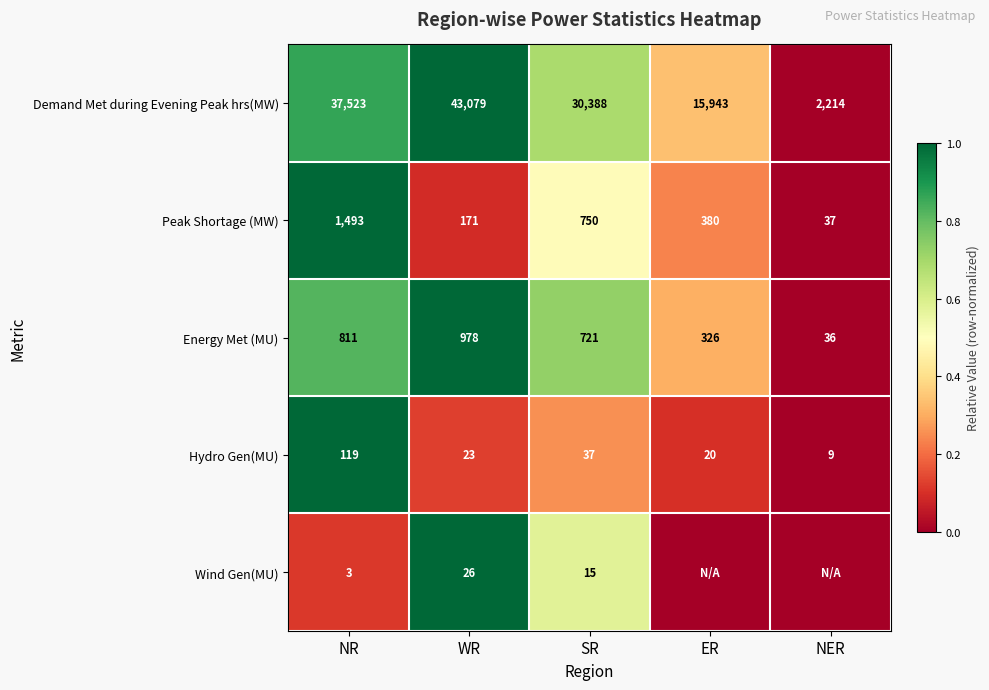

Is the value of Energy Met (MU) at ER greater than the value of Hydro Gen(MU) at WR?

Yes